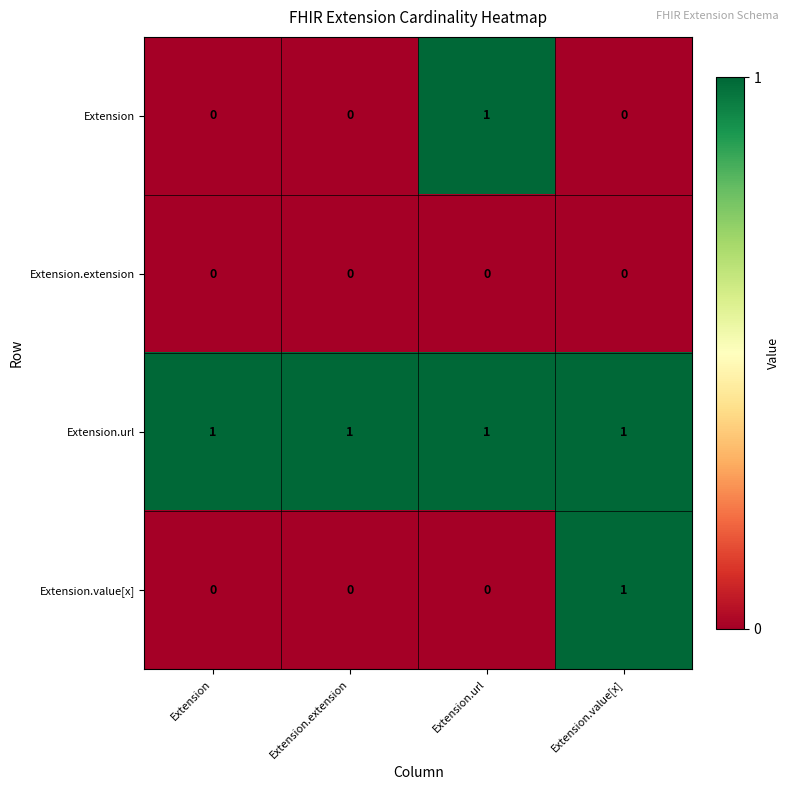

Reading left to right, list all the values displayed in this chart.

Extension: Extension=0	Extension.extension=0	Extension.url=1	Extension.value[x]=0
Extension.extension: Extension=0	Extension.extension=0	Extension.url=0	Extension.value[x]=0
Extension.url: Extension=1	Extension.extension=1	Extension.url=1	Extension.value[x]=1
Extension.value[x]: Extension=0	Extension.extension=0	Extension.url=0	Extension.value[x]=1